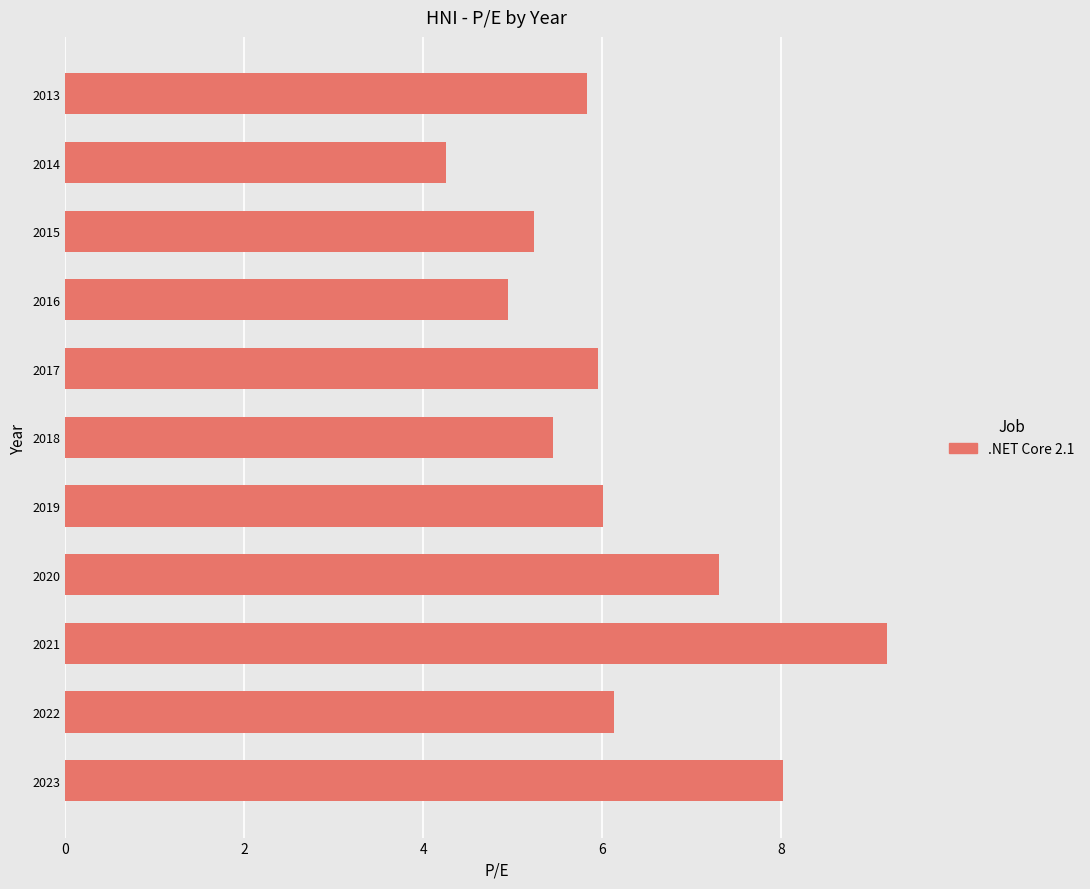

What is the smallest value displayed?

4.2